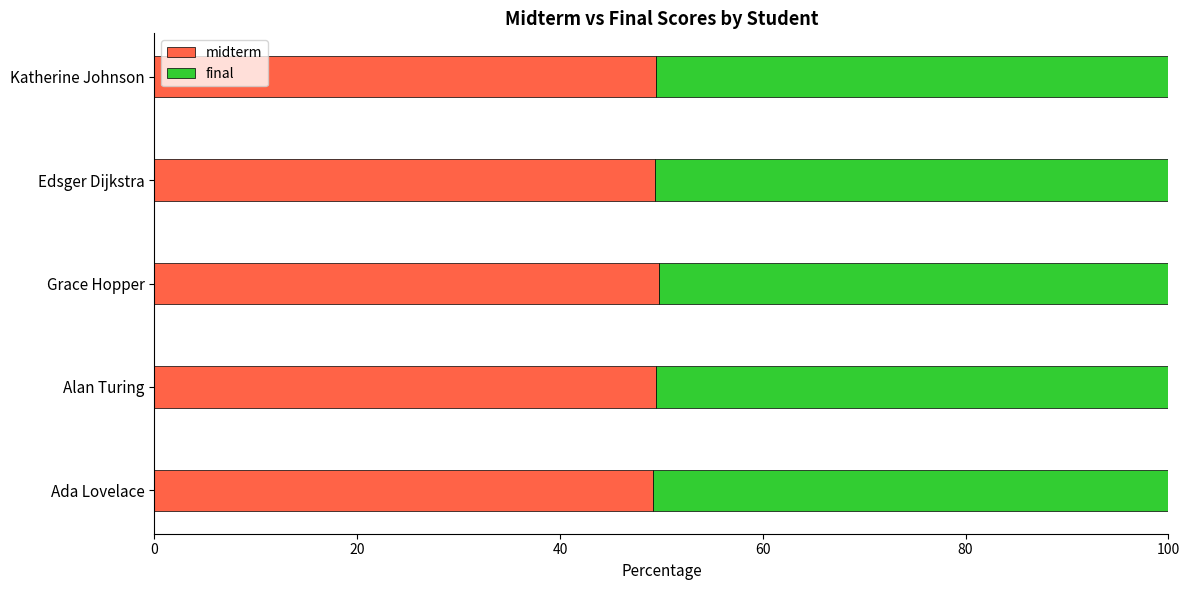

What is the minimum value for midterm?

49.2